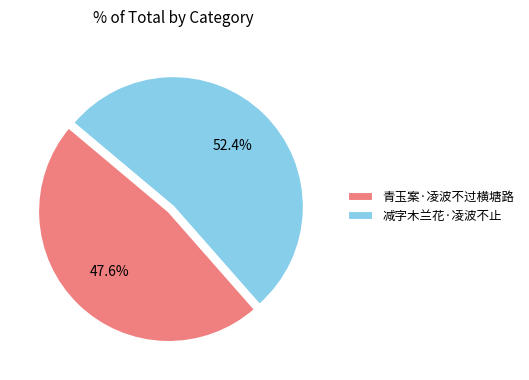

True or false: 减字木兰花·凌波不止 accounts for 66% of the total.

False